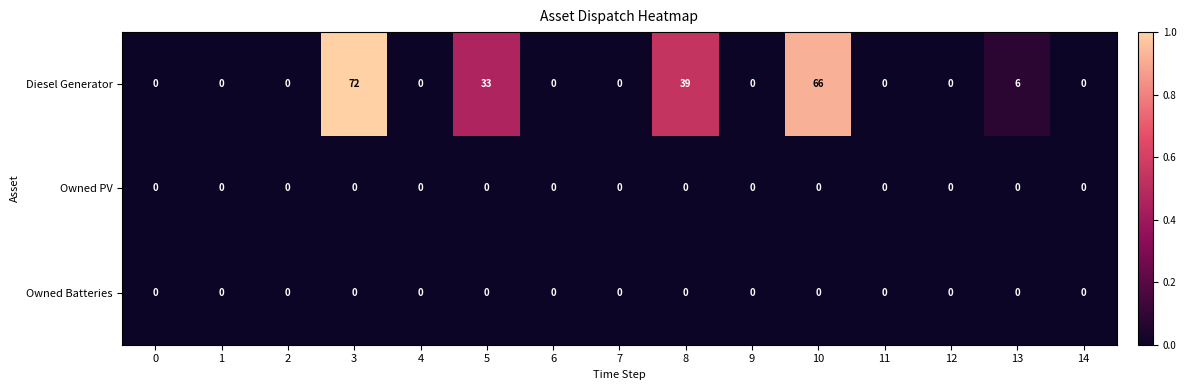

Which category has the highest value across all series?

3